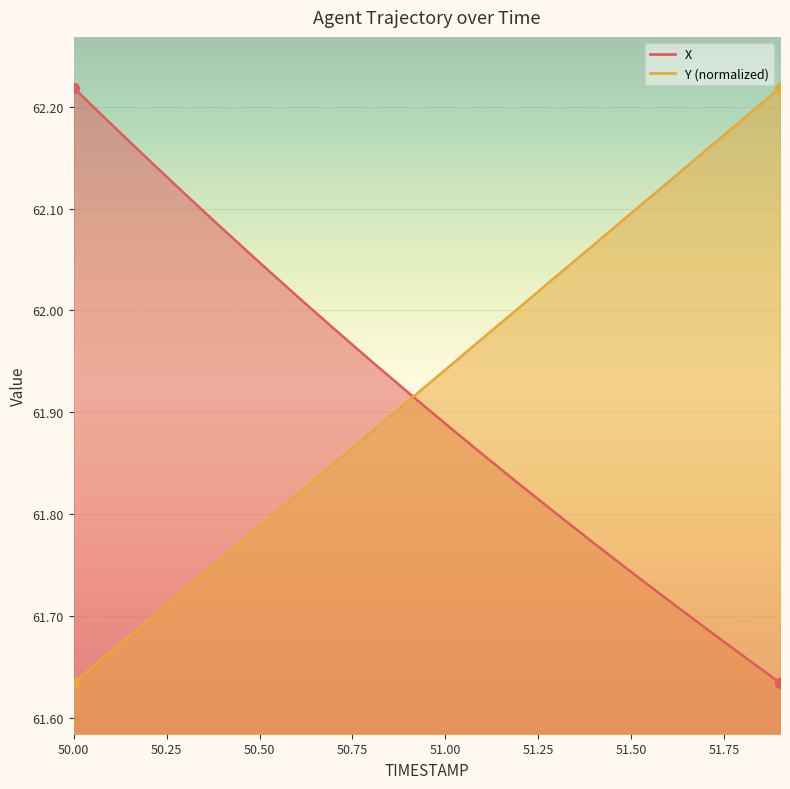

What are all the series names shown in the legend?

X, Y_normalized